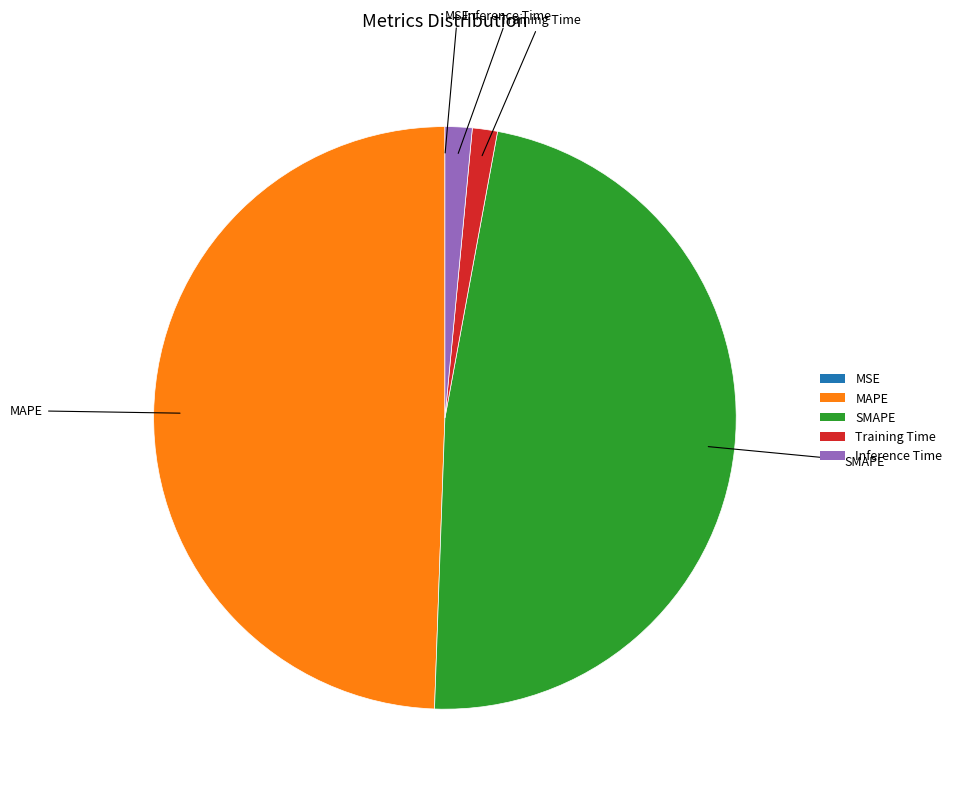

Combined, do SMAPE and Training Time account for over 50%?

No